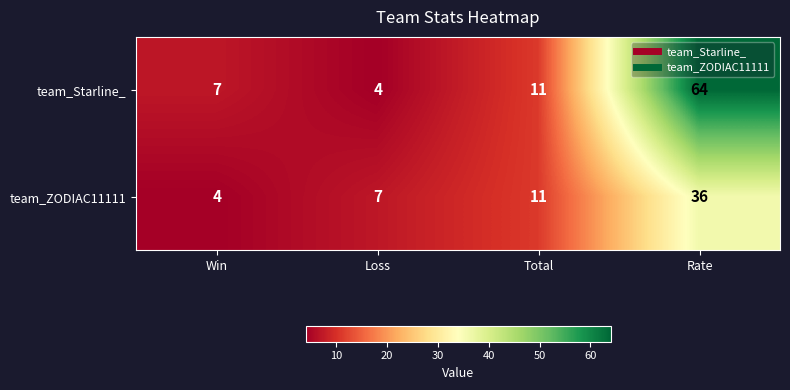

Which series has the largest range (max minus min)?

team_Starline_